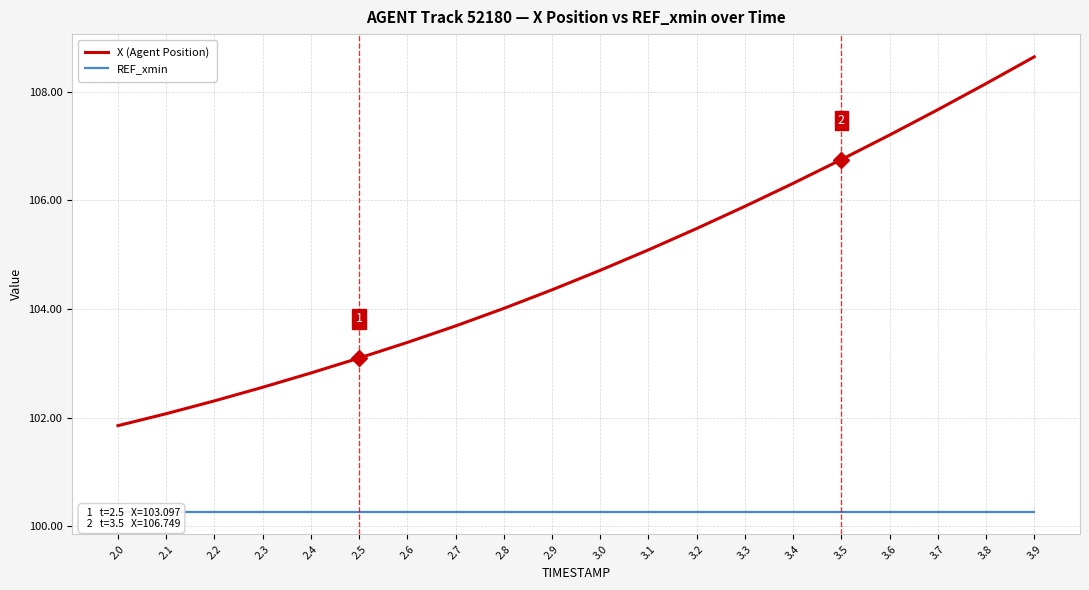

What is the sum of all X (Agent Position) values?

2096.0